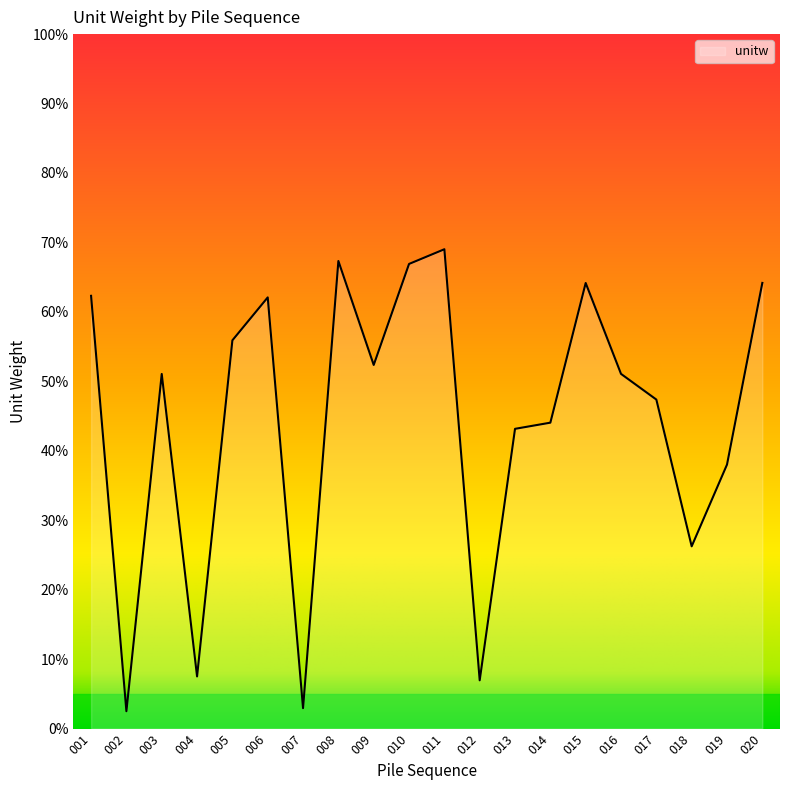

The chart shows a value of 51.1 at 003. True or false?

True